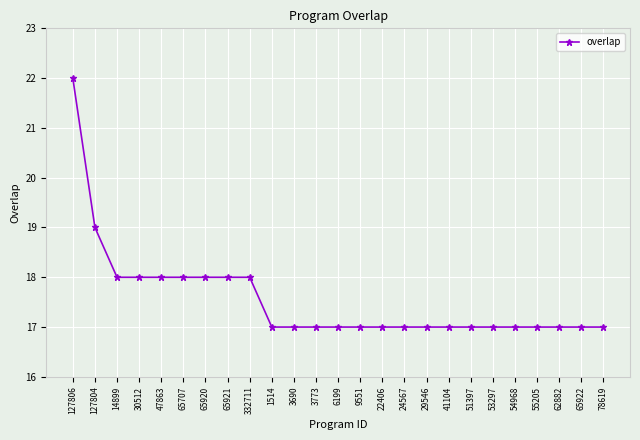

What is the smallest value displayed?

17